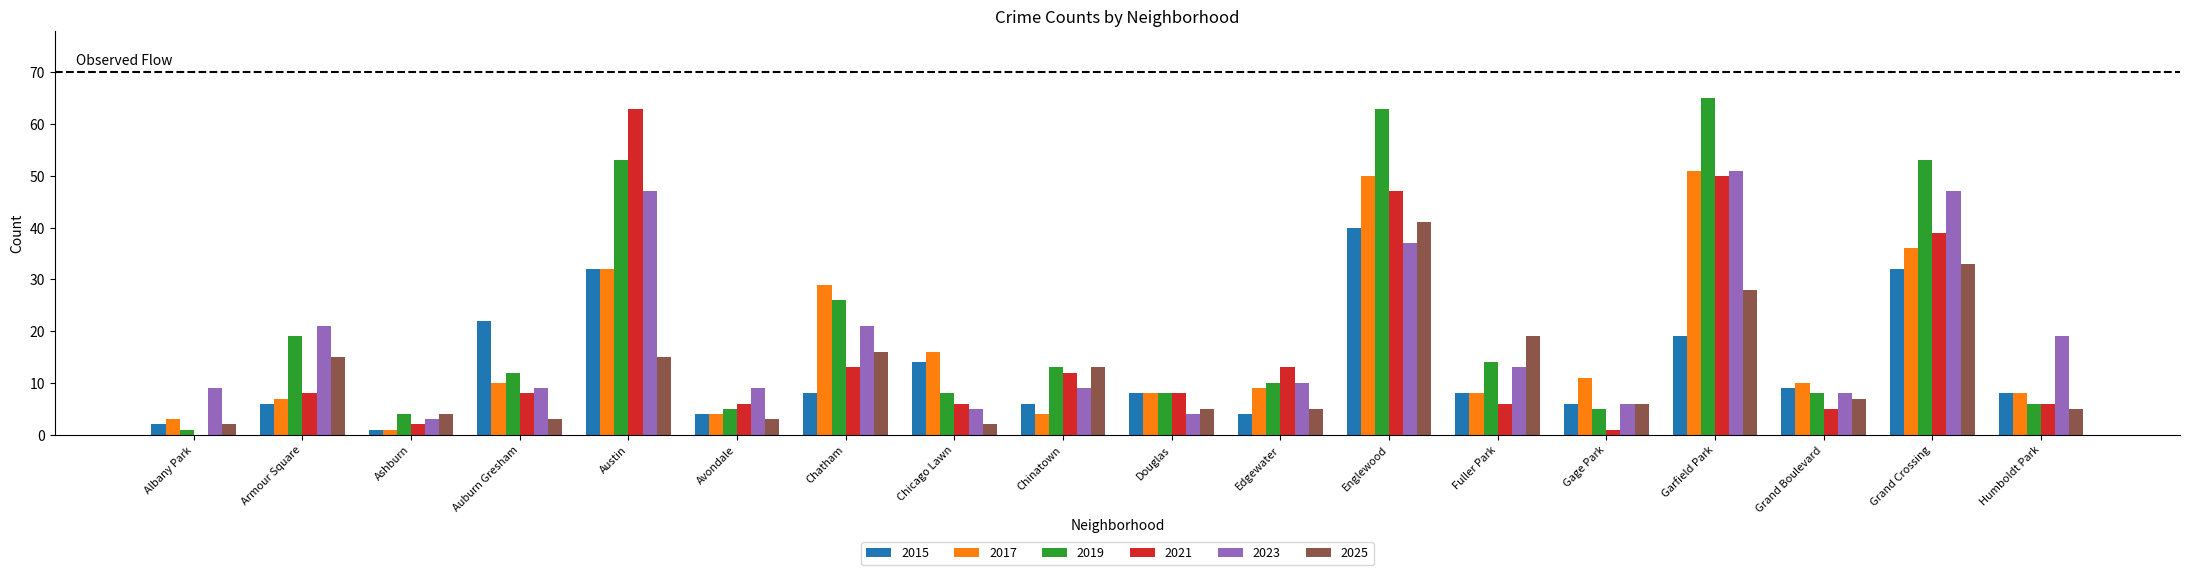

Does the chart contain stacked bars?

No